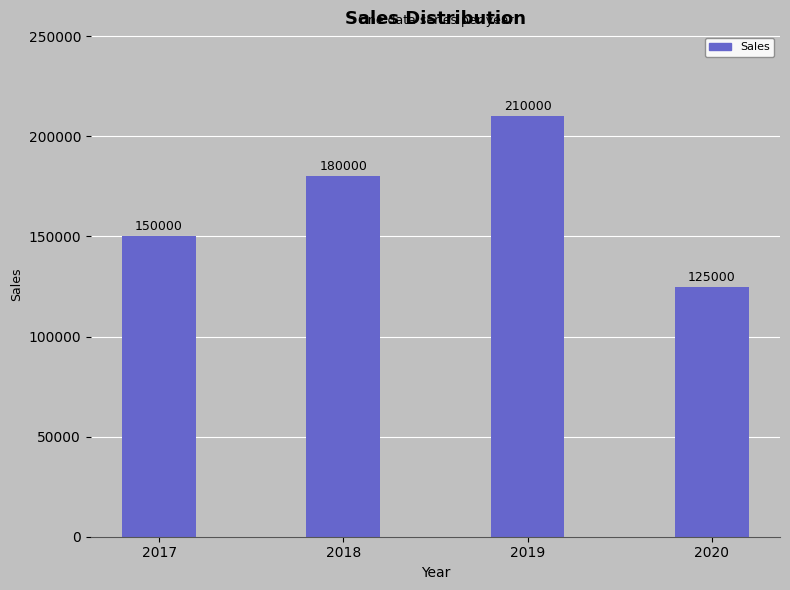

What is the change in value from 2018 to 2020?

-55000